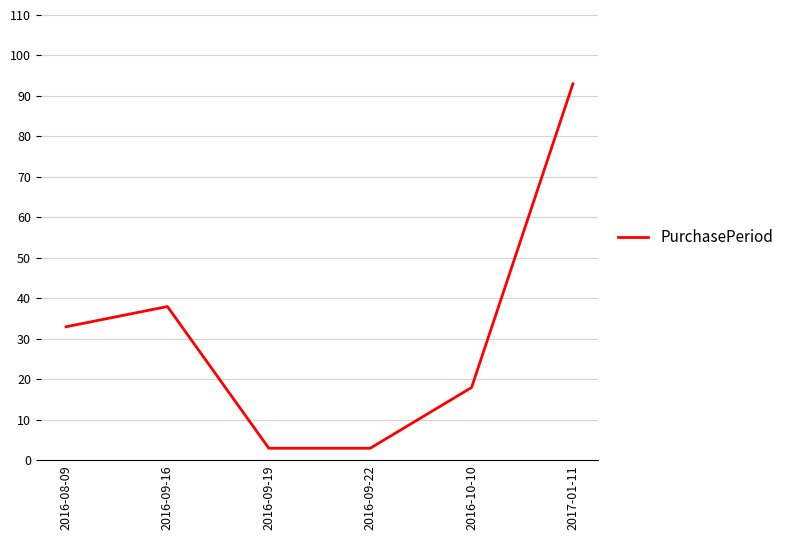

What is the average value?

31